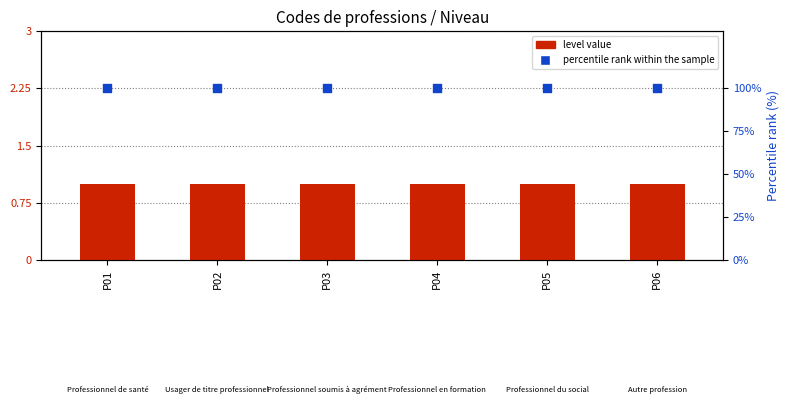

At which category is the sum across all series the highest?

P01